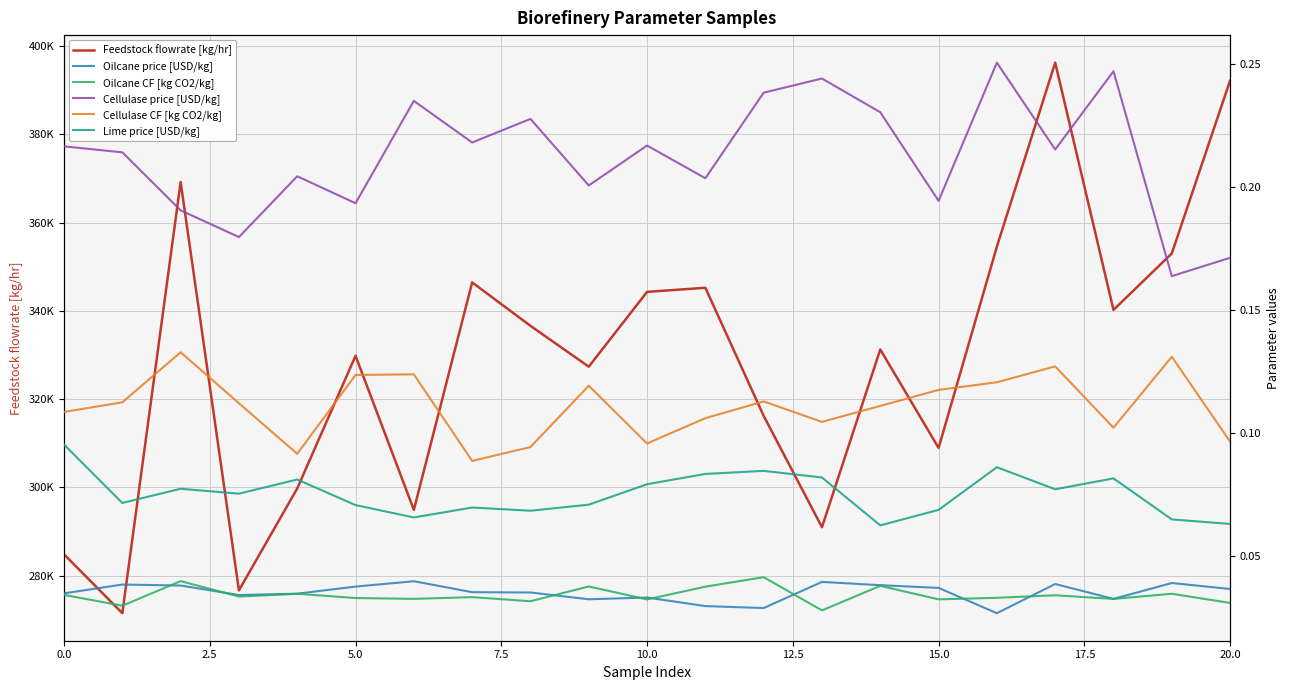

What is the greatest value displayed?

396268.7